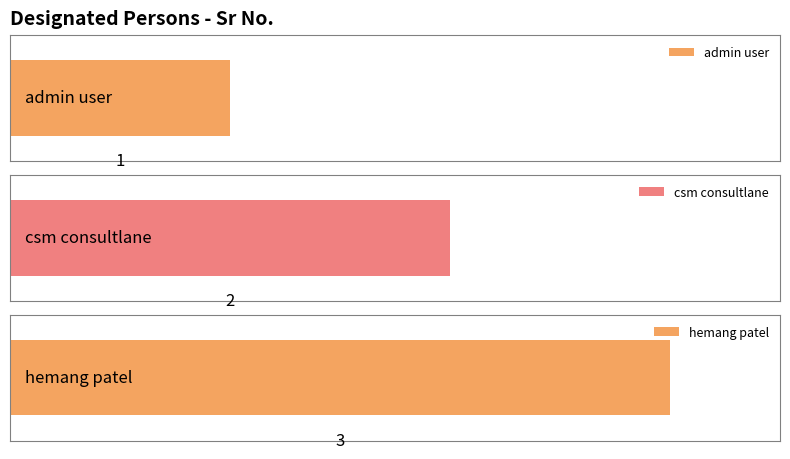

The chart shows a value of 3 at hemang patel. True or false?

True